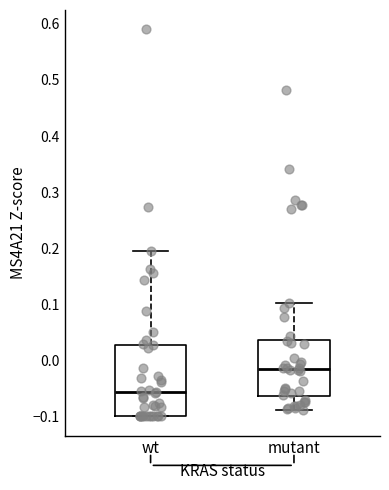

Which box has the lowest median line?

wt